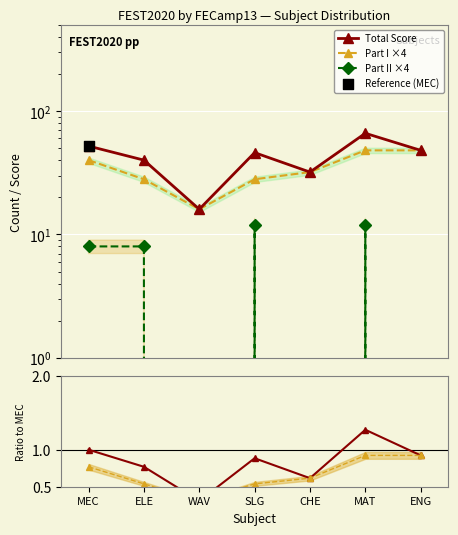

Which series contains the lowest Y value?

Part II ×4